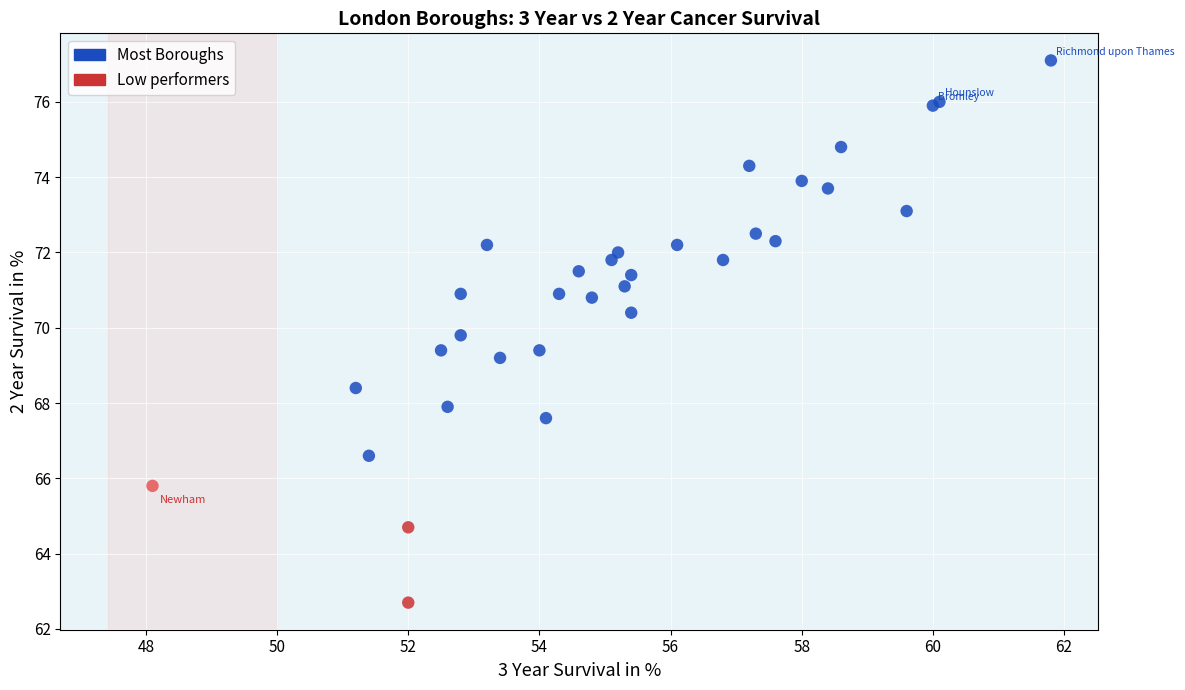

What Y value in the scatter plot is closest to 69?

69.2